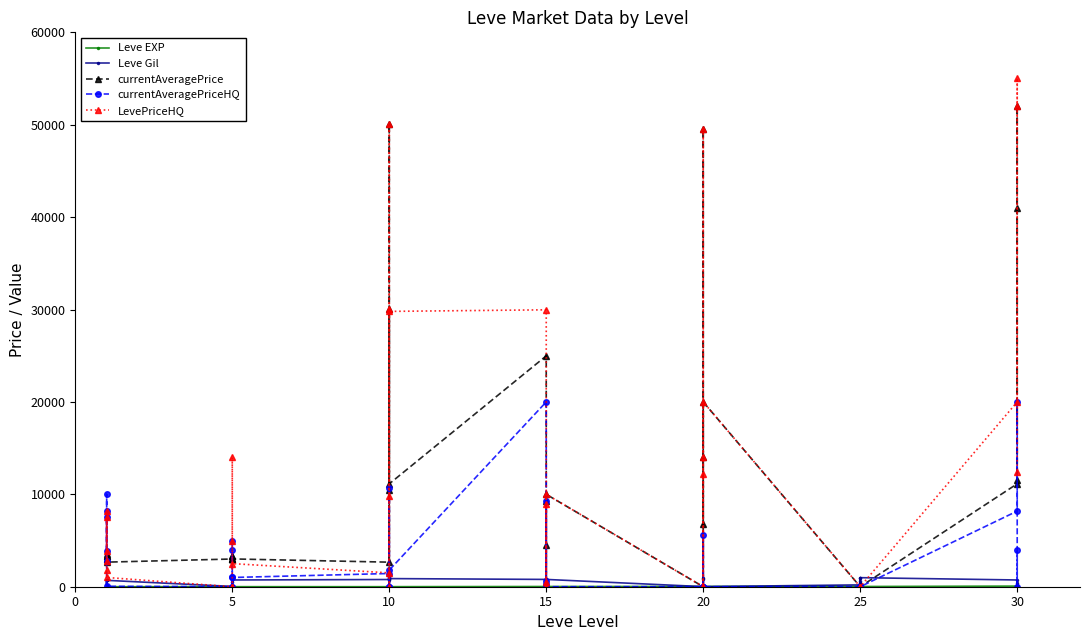

Reading left to right, transcribe all the data shown in this chart.

Leve EXP: 1	2	1	1	2	1	6	6	8	6	6	5	3	9	9	13	6	6	24	21	24	21	20	24	28	16	28	28	12	28	47	36	24	41	36	24	67	99	34	36
Leve Gil: 690	220	690	160	740	690	30	30	460	840	840	730	780	990	990	90	880	880	790	850	790	850	790	790	10	800	10	10	960	10	200	390	980	630	390	980	730	220	430	240
currentAveragePrice: 3307	3309	2996	3515	3000	2661	2999	3015	3313	3001	3316	3008	2658	50034	0	10451	30069	11133	24984	0	296	4502	9249	10000	0	49500	14000	6831	0	20000	0	0	0	0	0	0	11138	41029	52028	11504
currentAveragePriceHQ: 3888	7501	2805	8175	10000	47	0	1000	0	4999	4000	1000	1430	0	0	10731	0	1800	20000	0	250	642	9249	0	0	0	0	5644	0	0	0	0	0	0	0	0	8185	19999	0	4000
LevePriceHQ: 3888	7501	2805	8175	1862	1000	0	0	0	13999	5000	2500	1500	50034	0	9834	30069	29799	29969	0	500	8914	0	10000	0	49500	14000	12175	0	20000	0	0	0	0	0	0	20000	55049	52028	12442